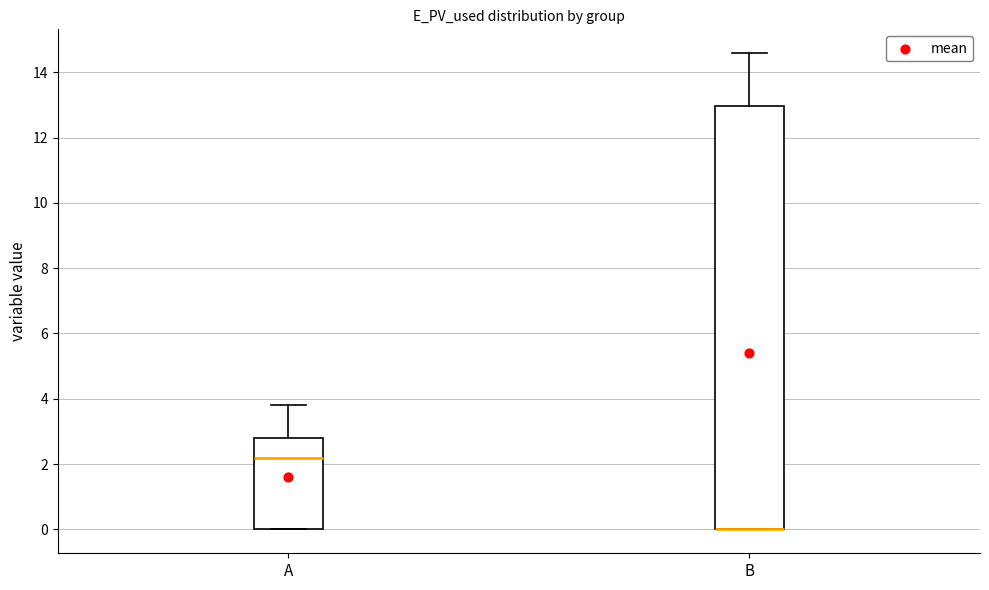

Which box is the tallest, from its lower edge to its upper edge?

B